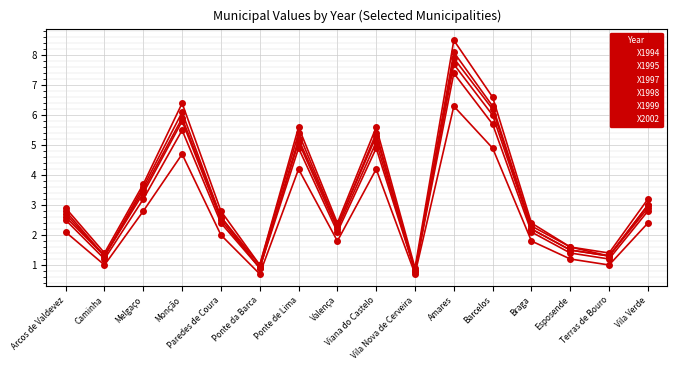

How many categories are shown in the chart?

16